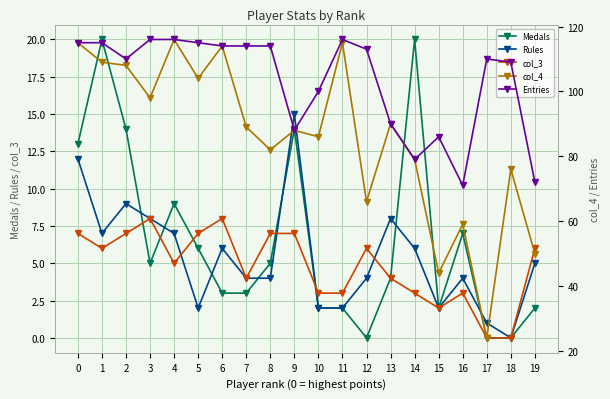

How many values in the Medals series exceed 5?

8